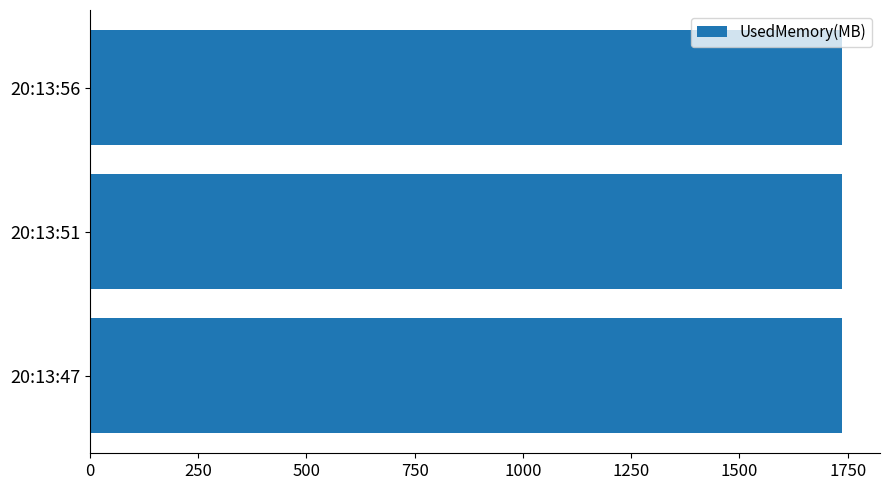

What is the sum of the values at 20:13:56 and 20:13:51?

3475.0